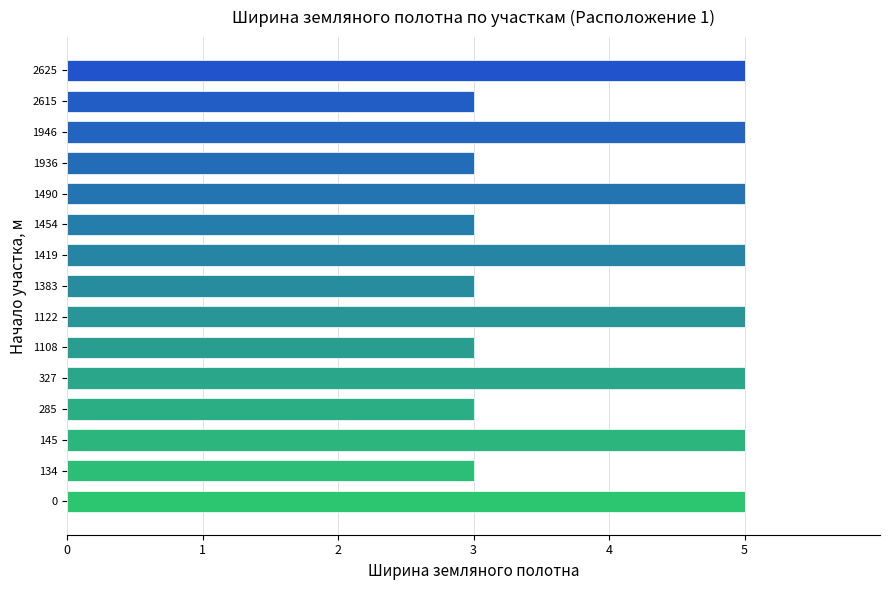

Count the values in the range 3 to 5.

15